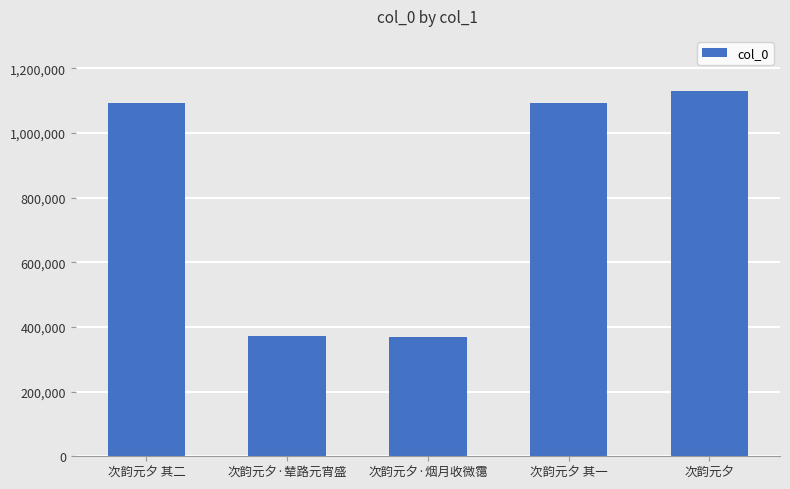

What is the change in value from 次韵元夕 其二 to 次韵元夕 其一?

-1